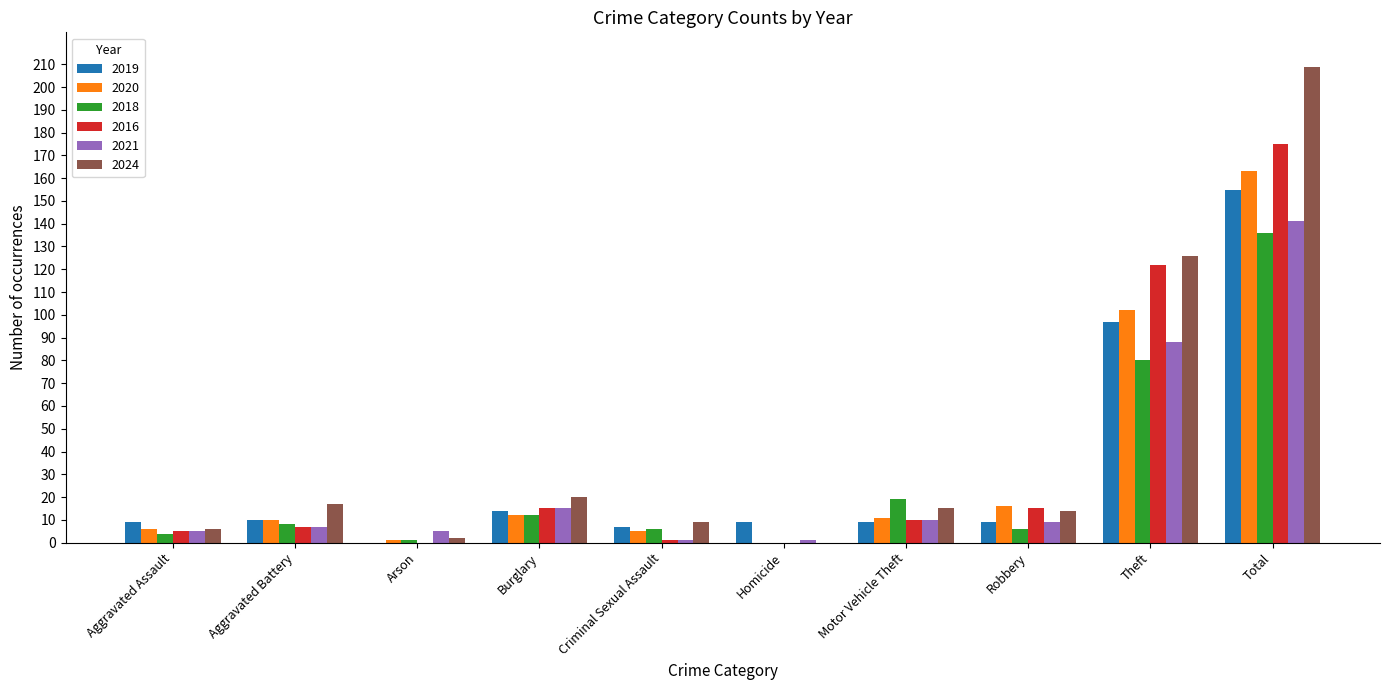

Count the number of categories in the chart.

10